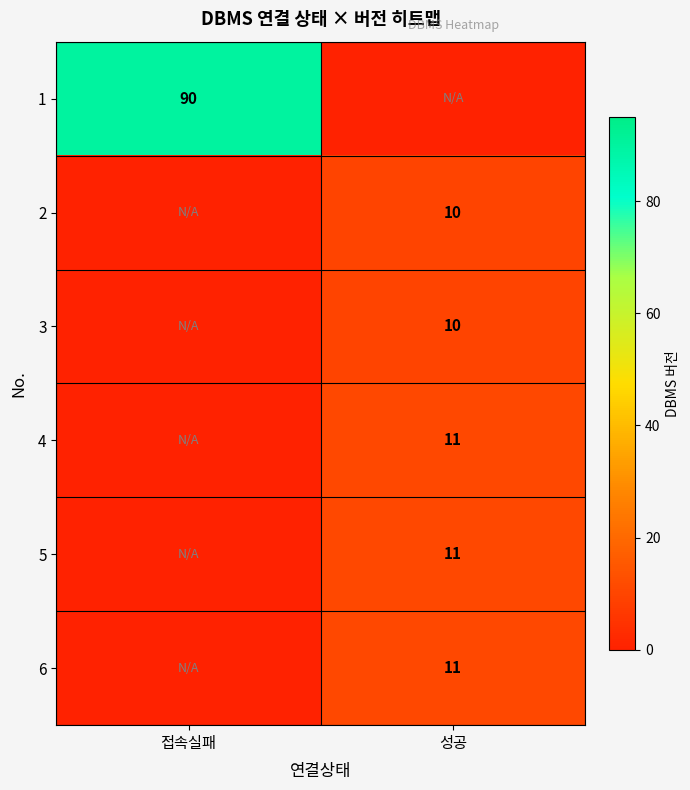

The value of 4 at 성공 is 4. True or false?

False